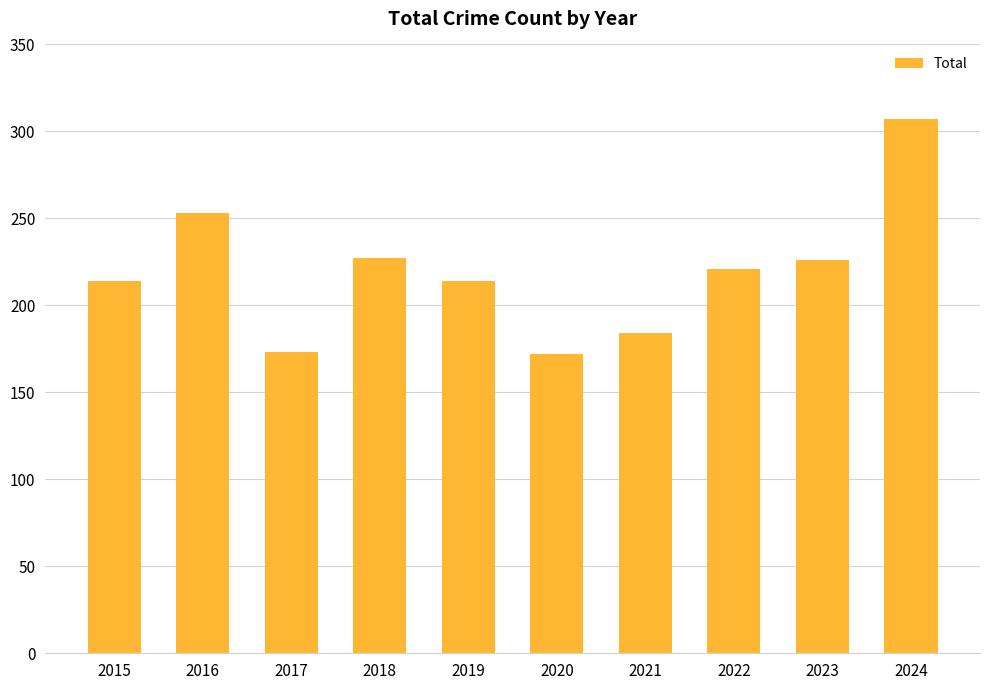

At which label does the data first exceed 221?

2016